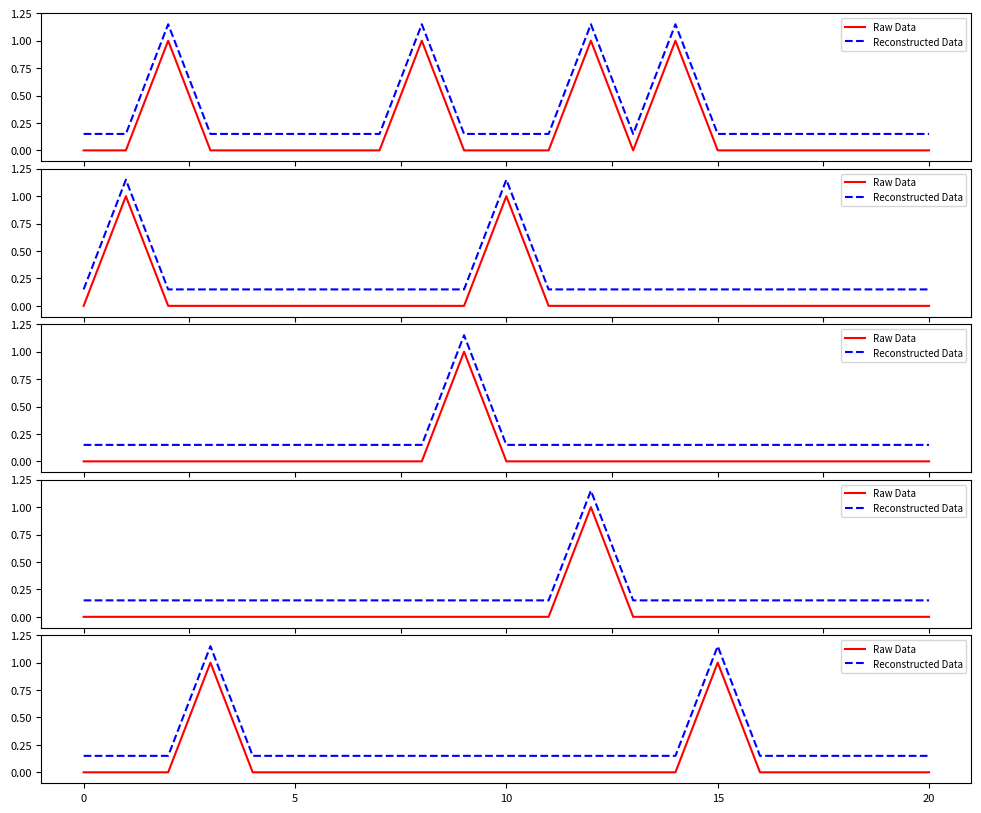

The value of Reconstructed Data at 18 is 0.0. True or false?

False